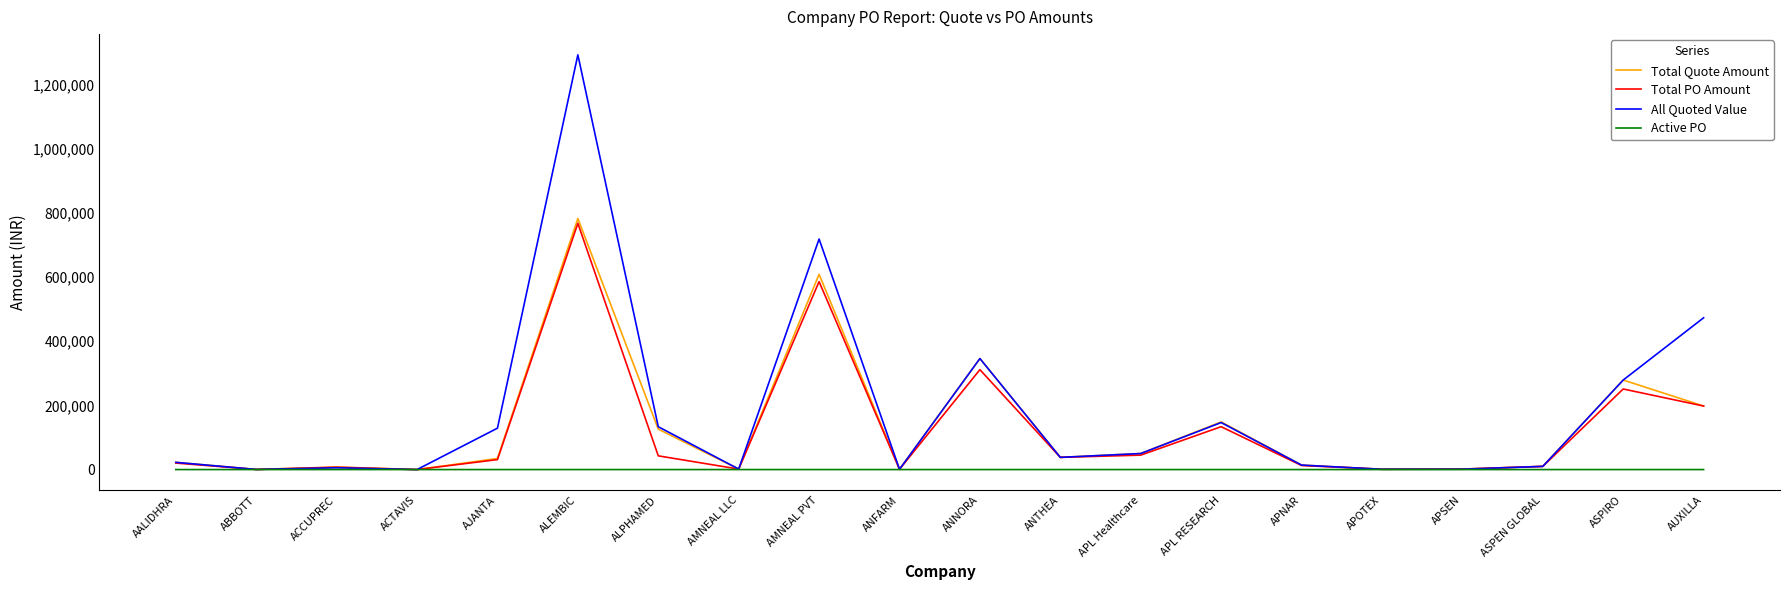

Where is Total PO Amount nearest to the value 383675?

ANNORA